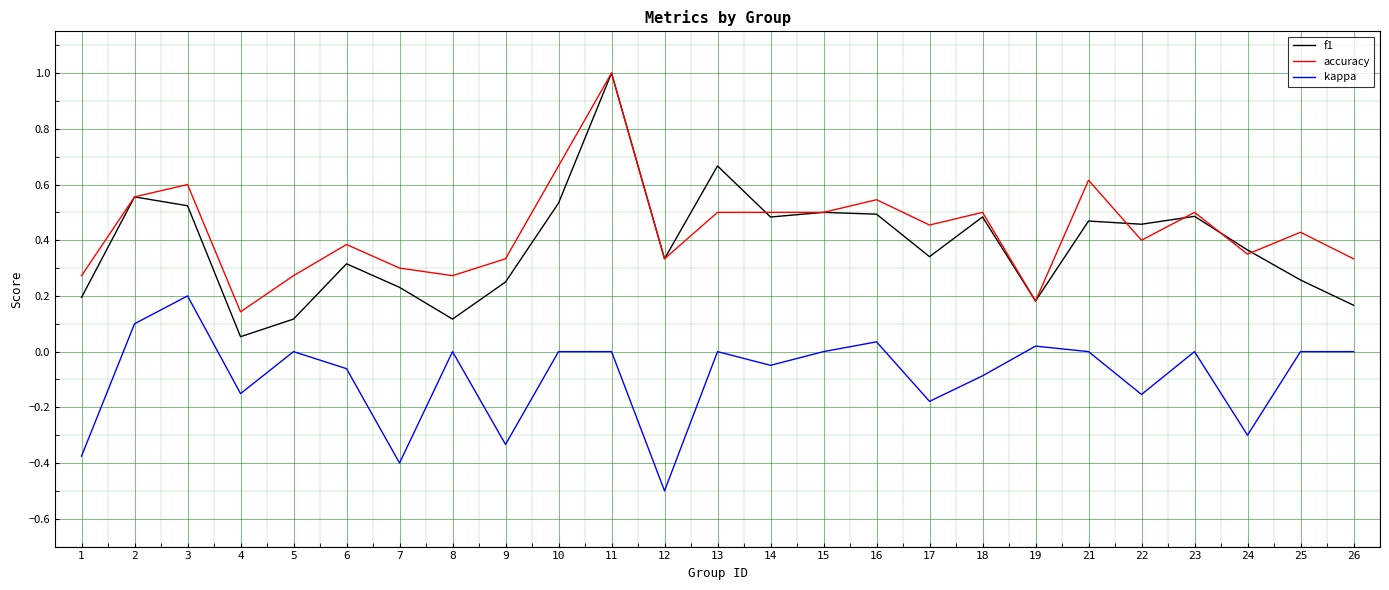

How many lines are shown in the chart?

3